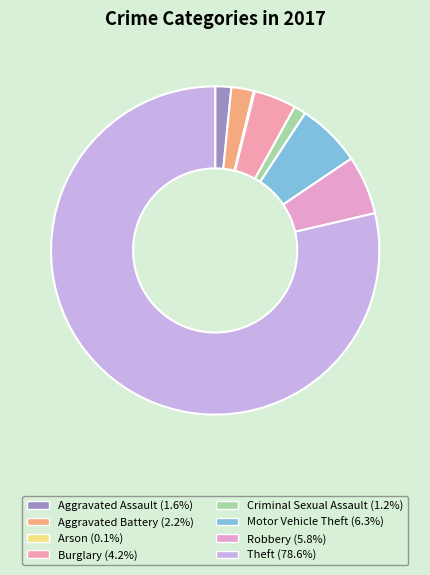

To the nearest percent, what is the combined percentage of Aggravated Battery and Aggravated Assault?

4%